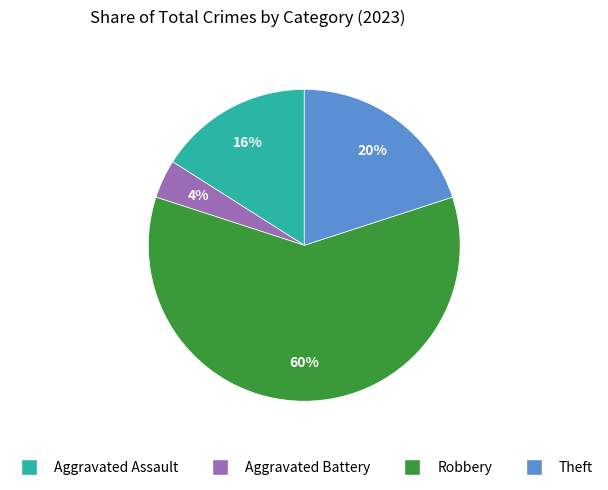

Is Robbery the majority of the pie?

Yes